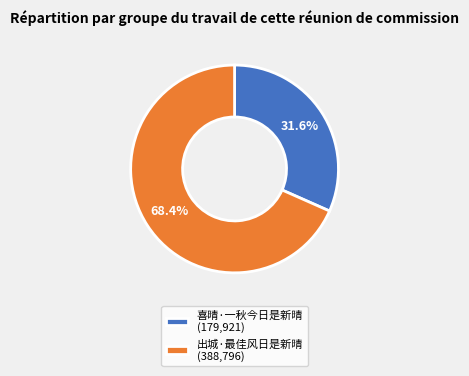

Count the number of slices in the pie.

2